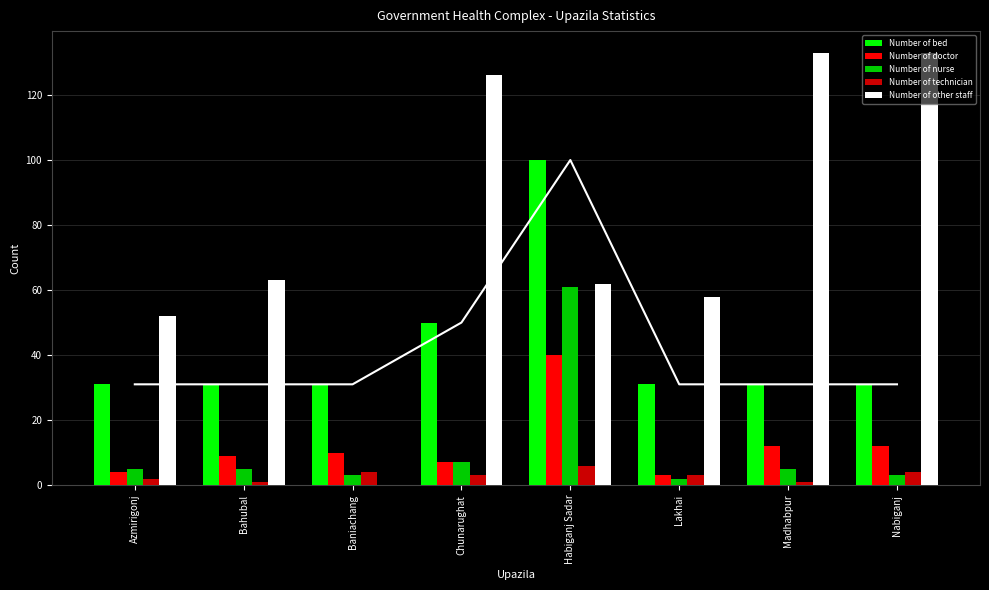

Reading left to right, transcribe all the data shown in this chart.

Number of bed: 31	31	31	50	100	31	31	31
Number of doctor: 4	9	10	7	40	3	12	12
Number of nurse: 5	5	3	7	61	2	5	3
Number of technician: 2	1	4	3	6	3	1	4
Number of other staff: 52	63	0	126	62	58	133	133